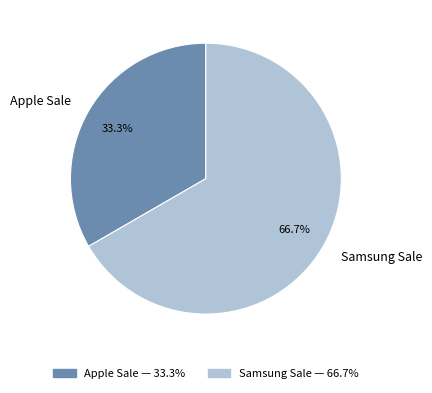

True or false: Samsung Sale accounts for 78% of the total.

False